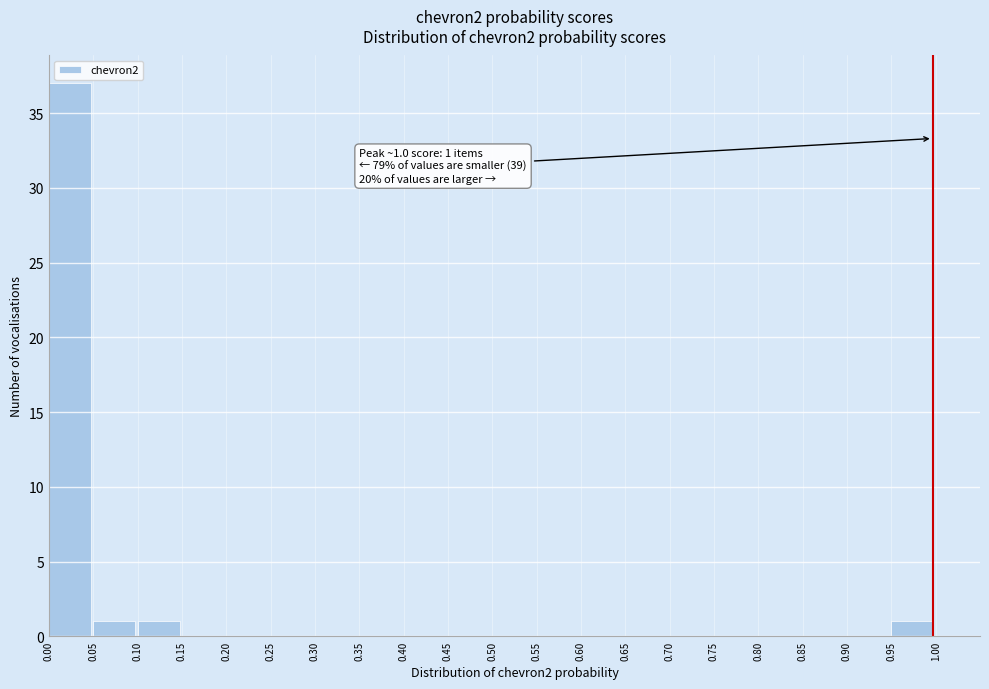

Over which range of the x-axis is the bar tallest?

0.00 to 0.05